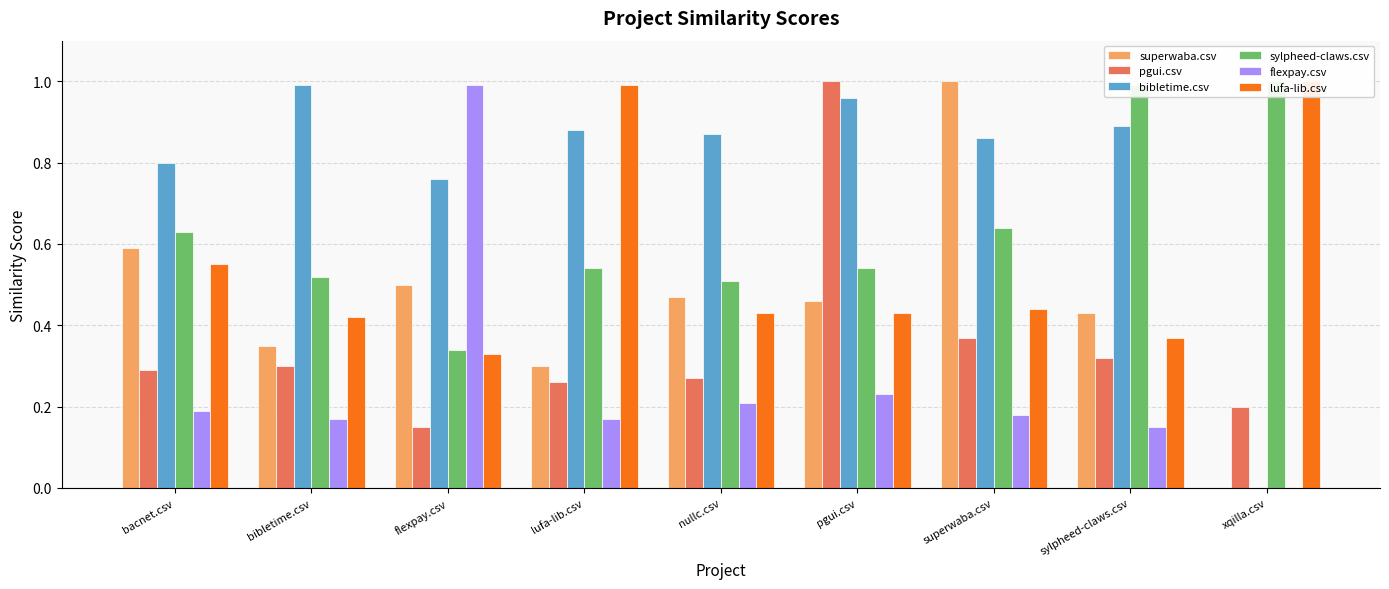

Rank the series at superwaba.csv from highest to lowest value.

superwaba.csv, bibletime.csv, sylpheed-claws.csv, lufa-lib.csv, pgui.csv, flexpay.csv